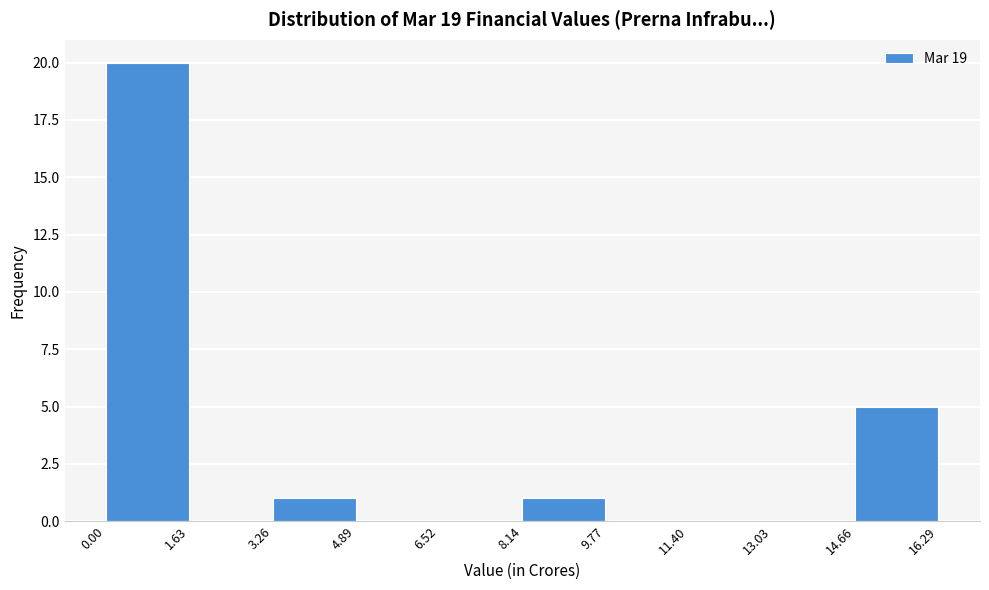

Which range on the x-axis has the tallest bar?

0.00 to 1.63